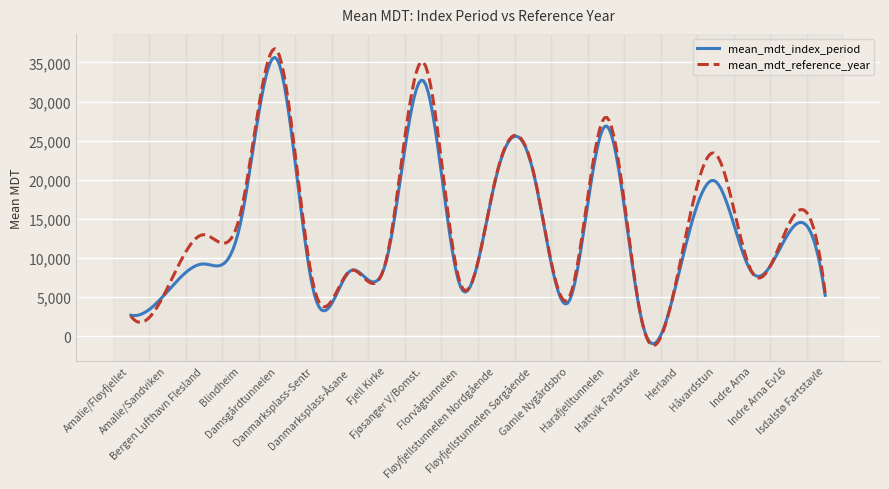

Is this an area chart (filled region under the line)?

No